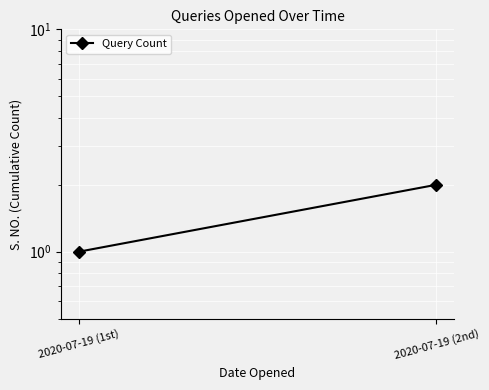

What is the sum of the values at 2020-07-19 (1st) and 2020-07-19 (2nd)?

3